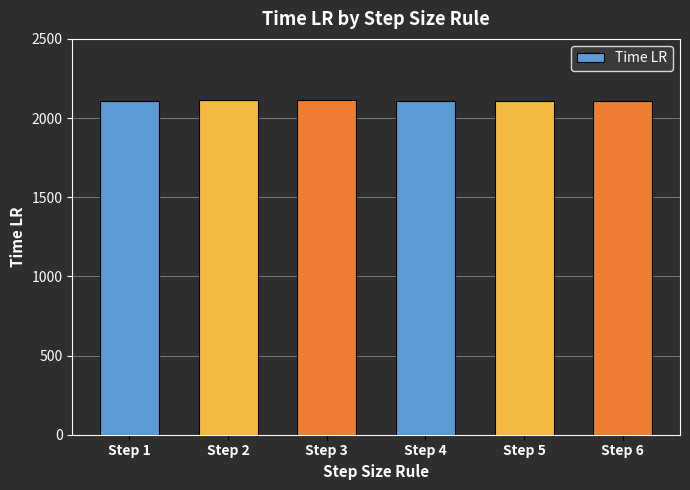

What is the difference between the maximum and minimum values?

3